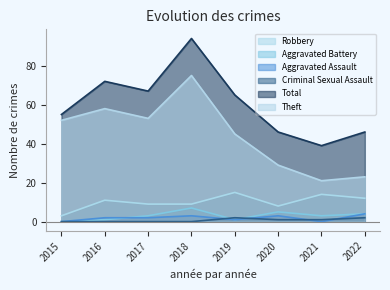

What are all the series names shown in the legend?

Robbery, Aggravated Battery, Aggravated Assault, Criminal Sexual Assault, Total, Theft